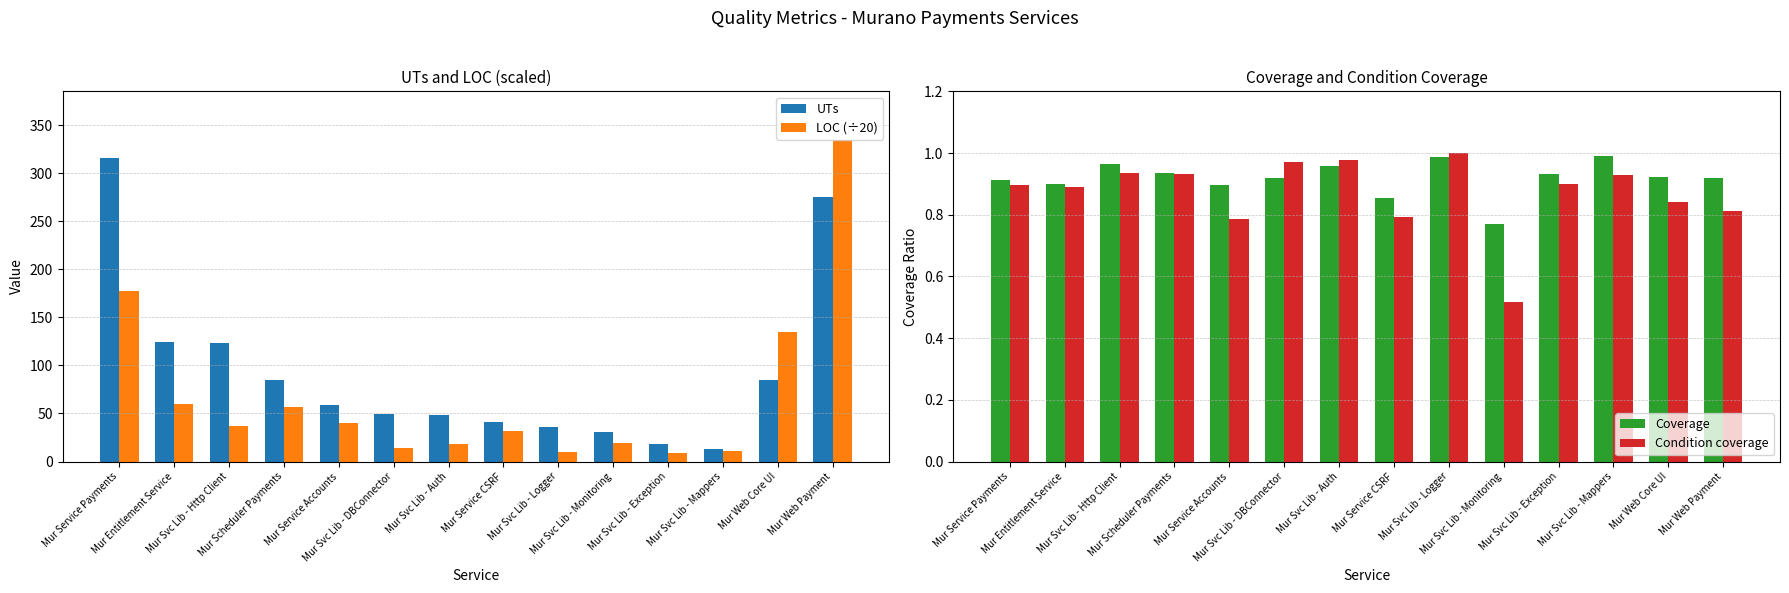

List the labels in order of Coverage value, largest first.

Mur Svc Lib - Mappers, Mur Svc Lib - Logger, Mur Svc Lib - Http Client, Mur Svc Lib - Auth, Mur Scheduler Payments, Mur Svc Lib - Exception, Mur Web Core UI, Mur Web Payment, Mur Svc Lib - DBConnector, Mur Service Payments, Mur Entitlement Service, Mur Service Accounts, Mur Service CSRF, Mur Svc Lib - Monitoring